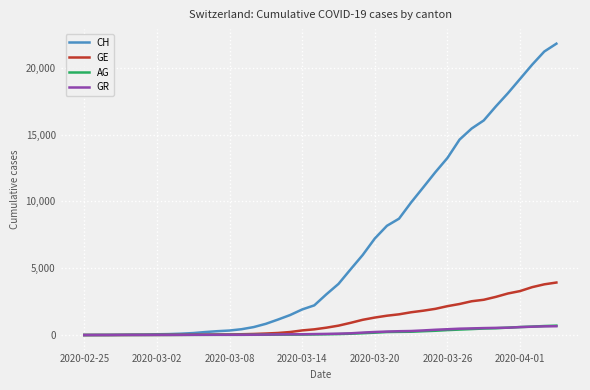

What is the sum of all AG values?

7470